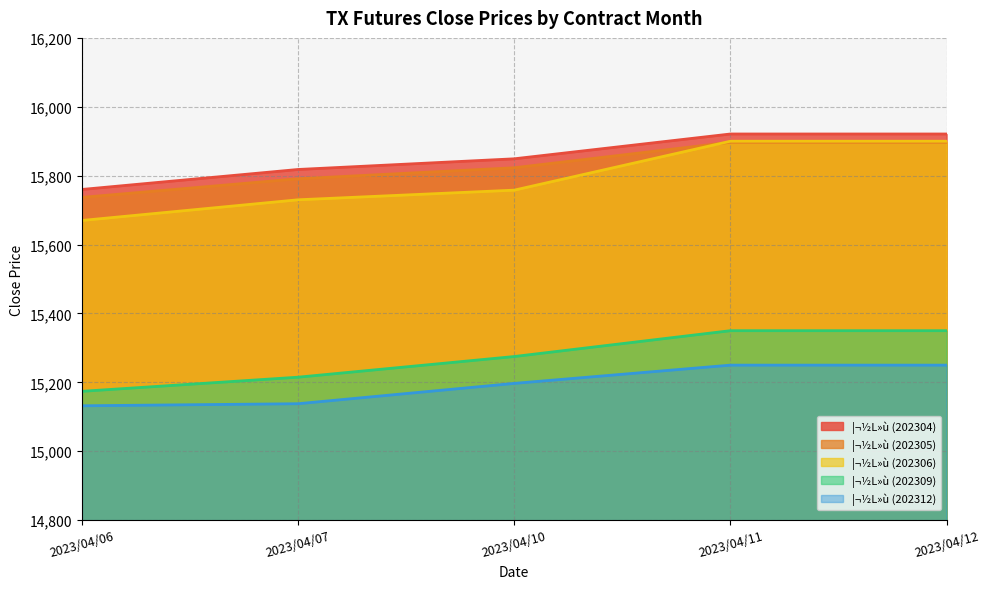

What is the greatest value displayed?

15921